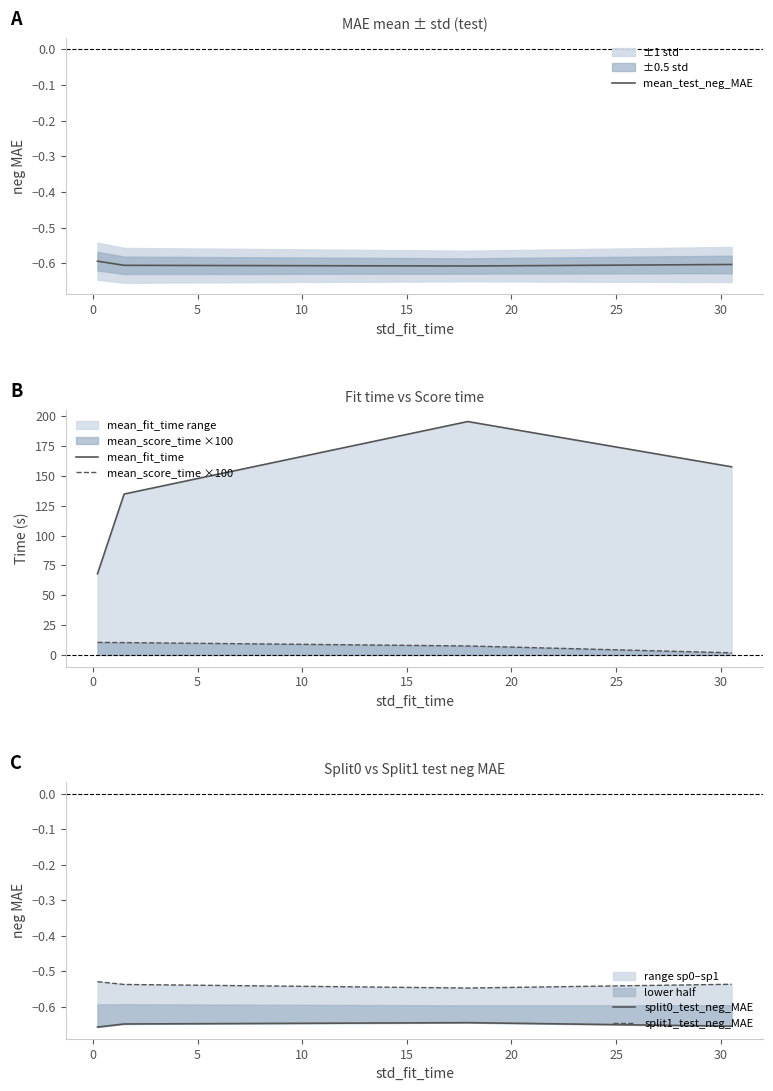

True or false: mean_fit_time and mean_score_time ×100 cross at least once.

False